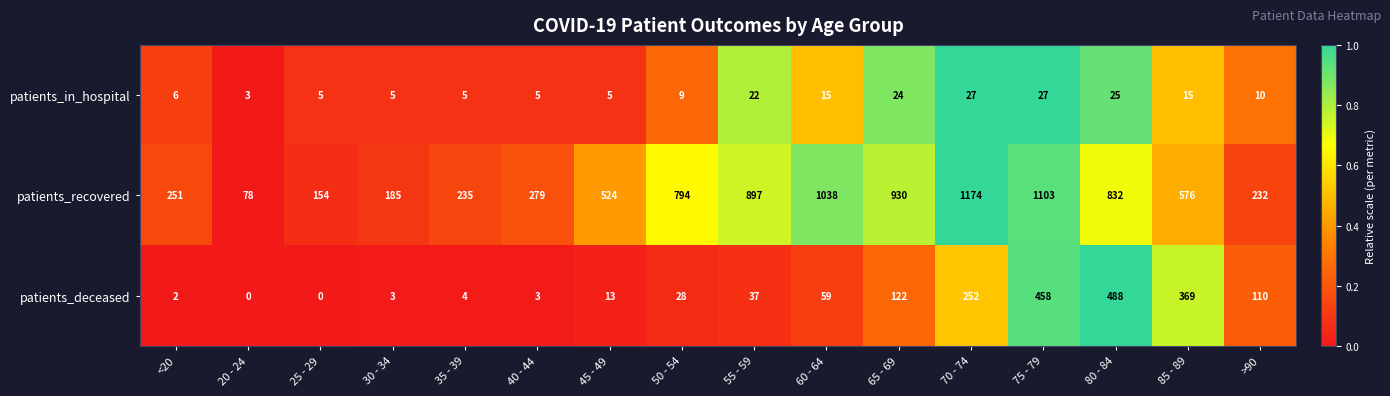

What value does the patients_recovered series have at 25 - 29, to the nearest 10?

150